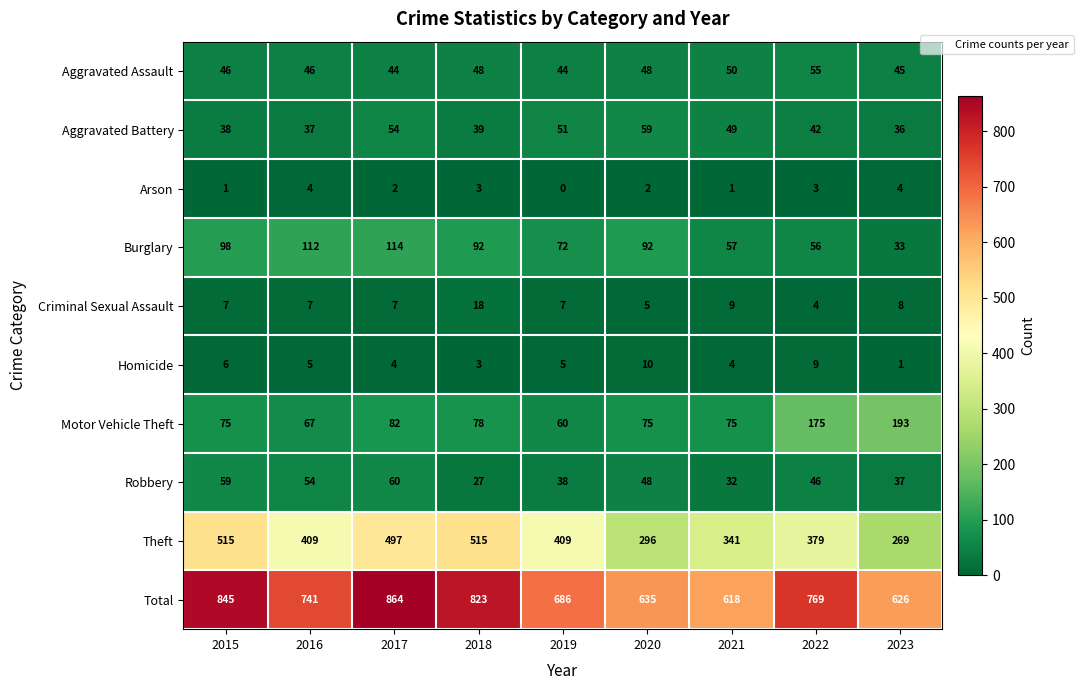

The value of Aggravated Battery at 2015 is 38. True or false?

True